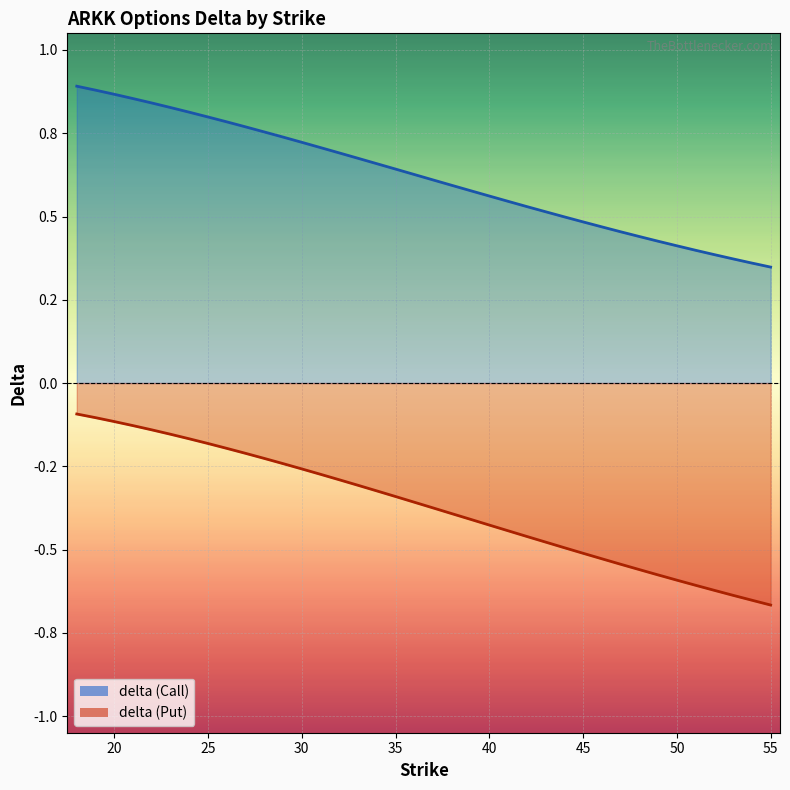

True or false: delta (Put) has more than 0 points higher than both neighbors.

False